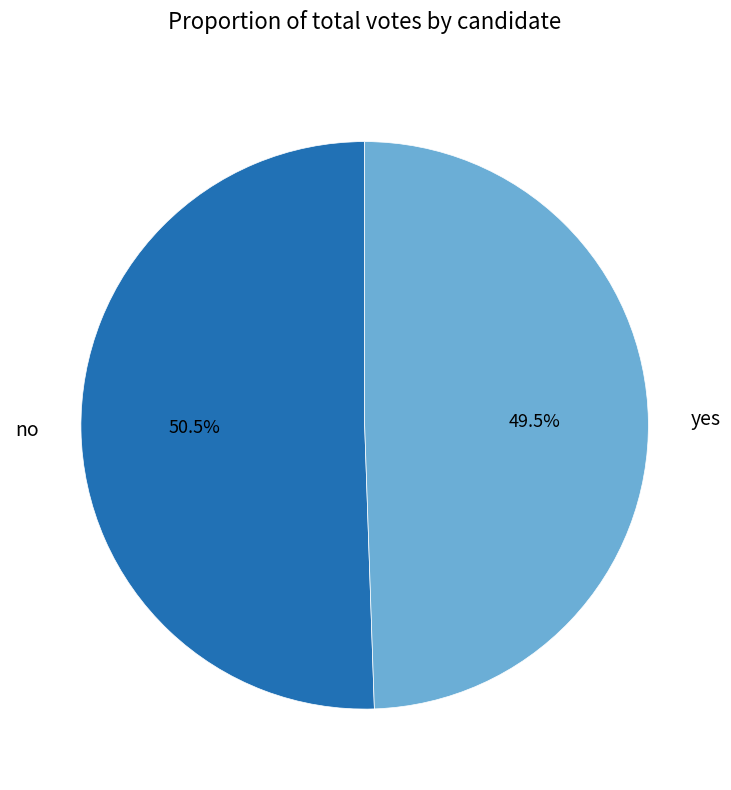

Count the number of slices in the pie.

2